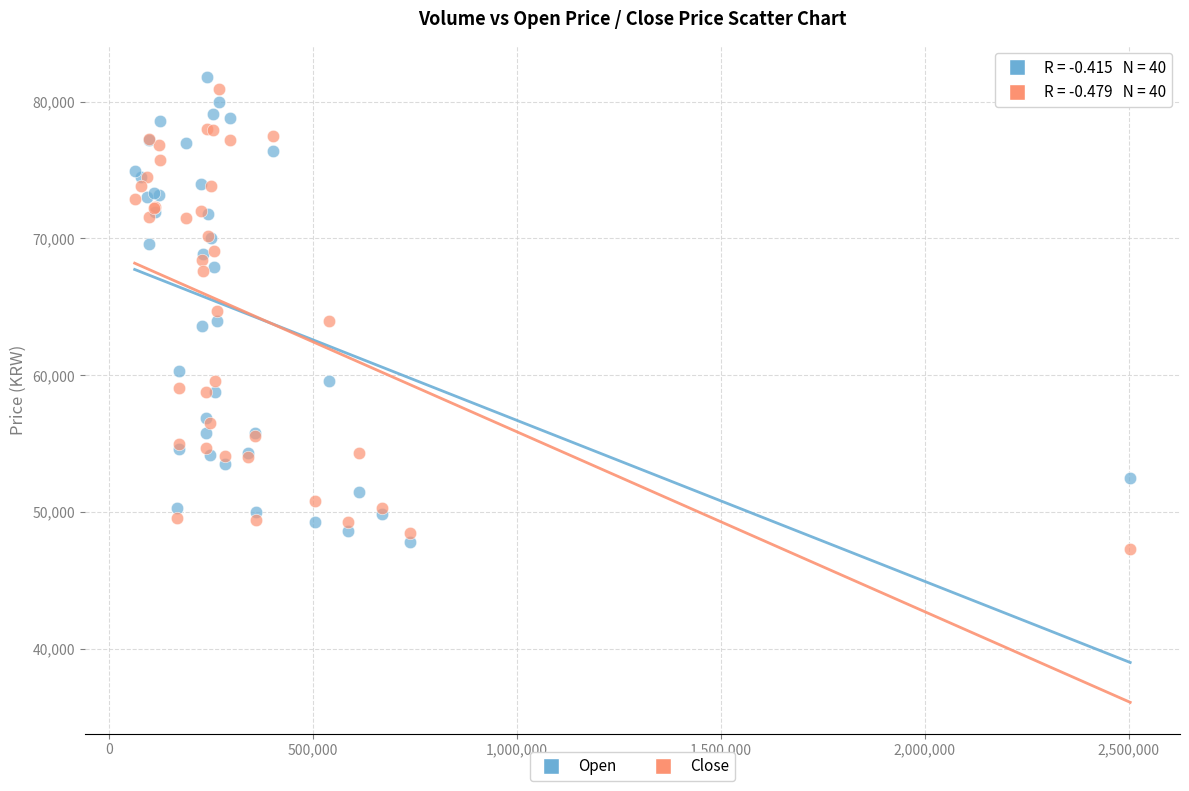

Which series has the widest spread of Y values?

Open